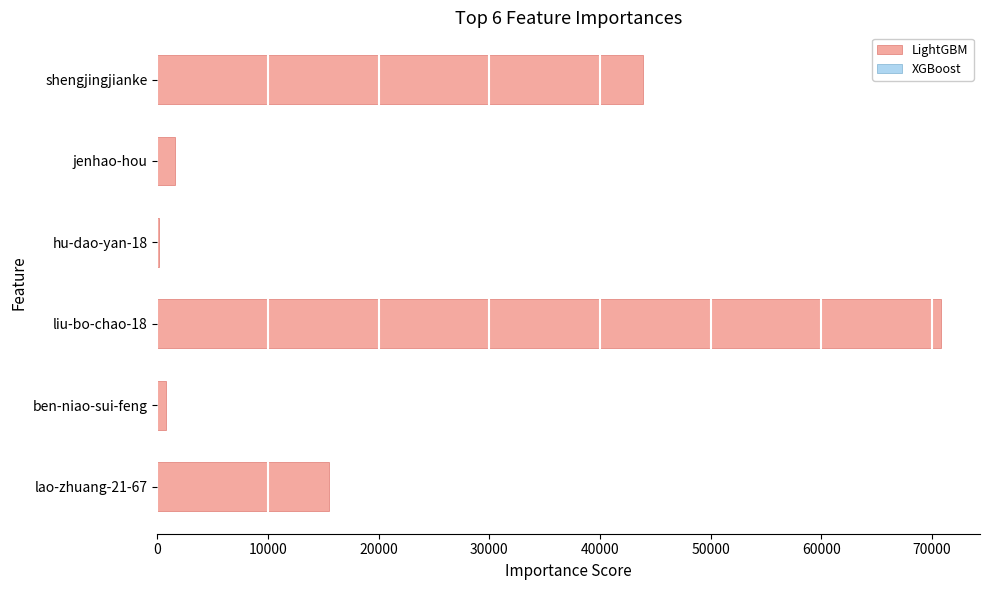

The chart shows a value of 43882 at shengjingjianke. True or false?

True